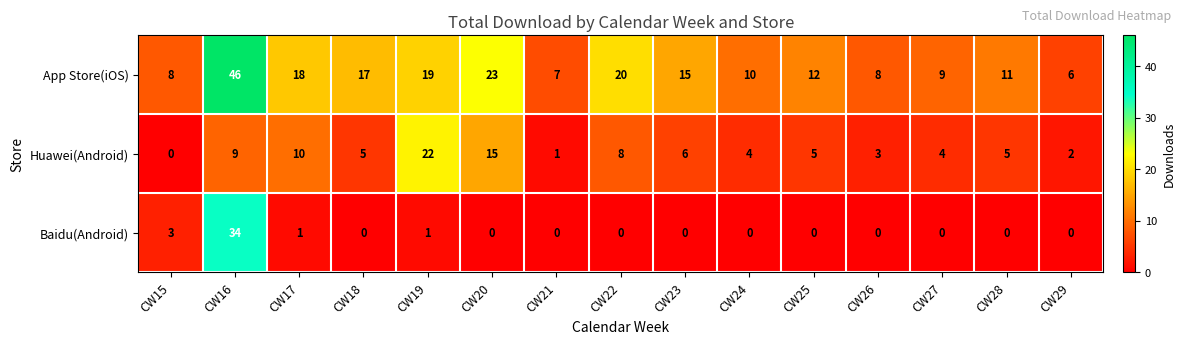

How many data points does each series have?

15